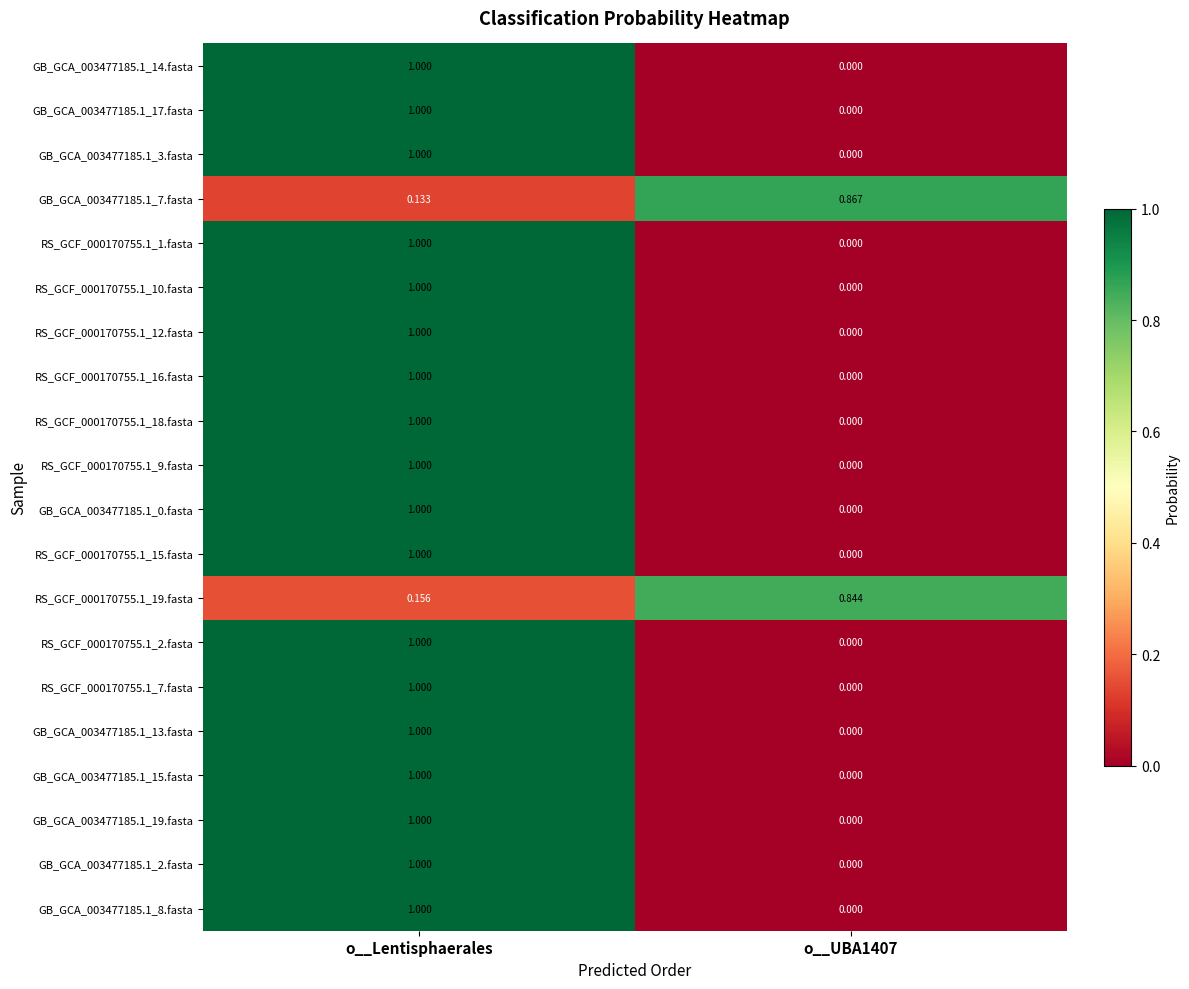

At which label does RS_GCF_000170755.1_19.fasta reach its minimum?

o__Lentisphaerales